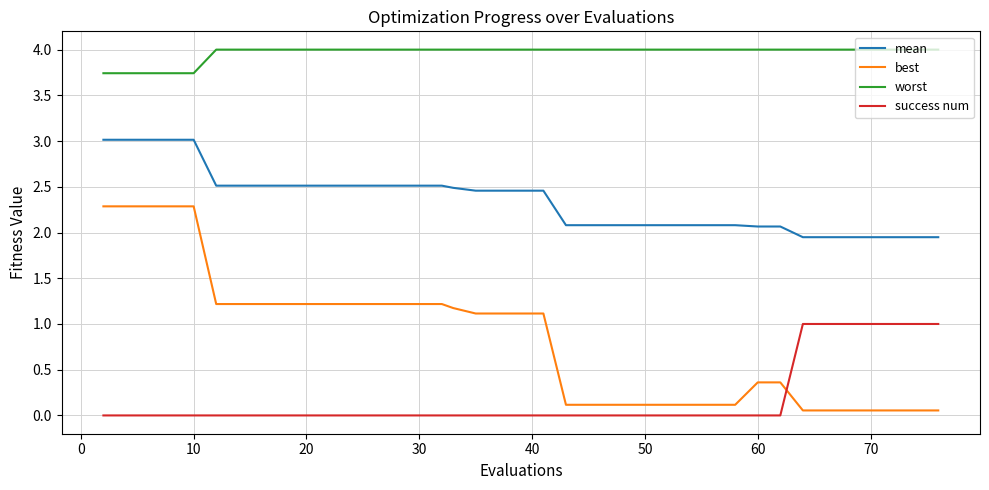

True or false: best and mean intersect in this chart.

False